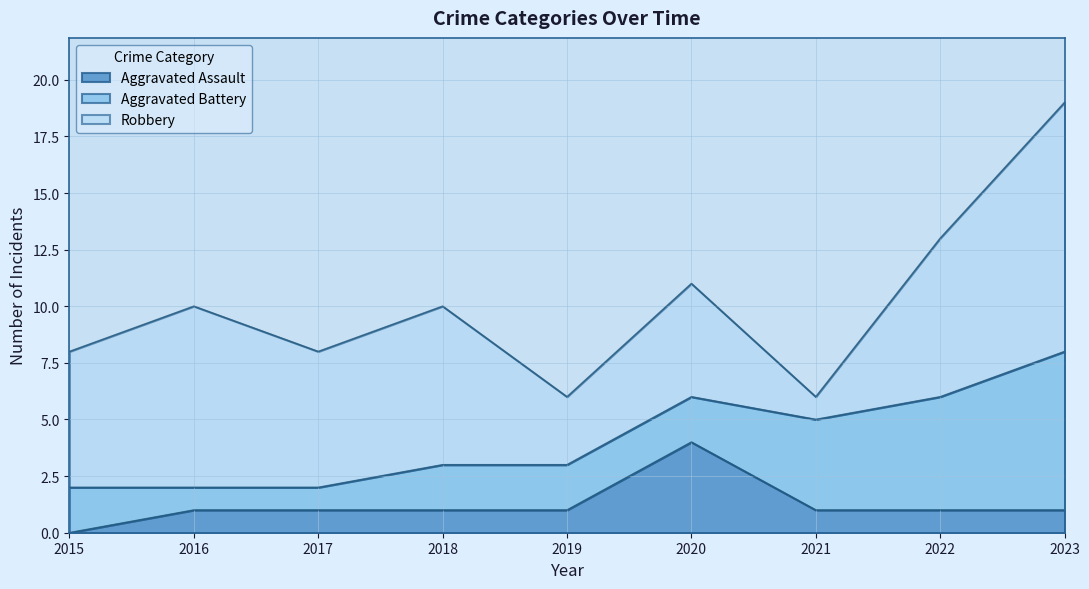

How many Robbery values are between 5 and 7?

5